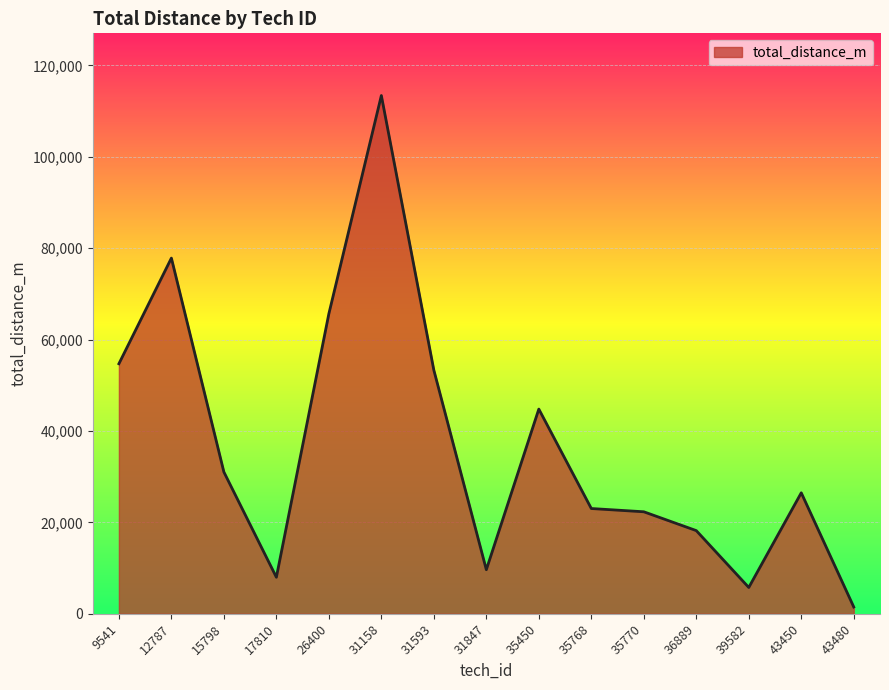

What is the ratio of the value at 35770 to the value at 36889?

1.2